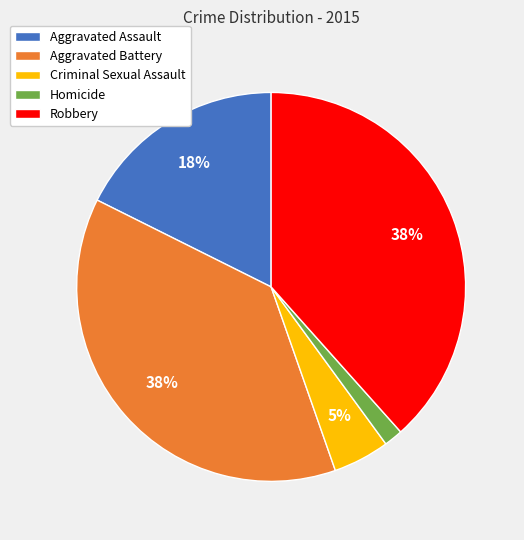

Count the number of slices in the pie.

5